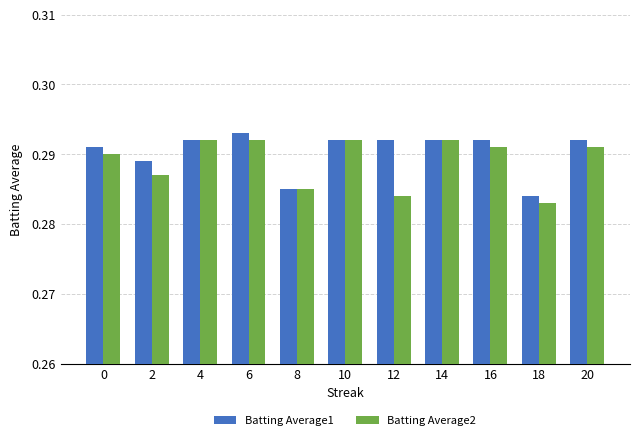

At how many categories does at least one series exceed 0?

11